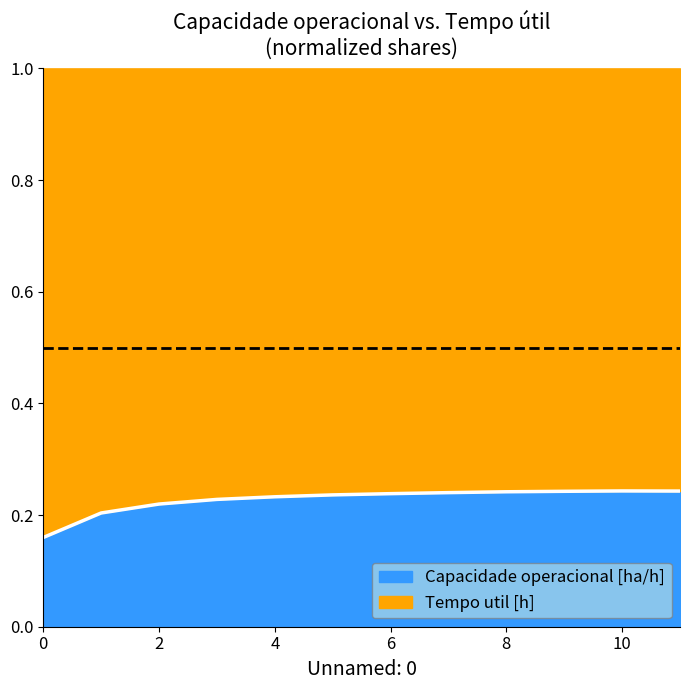

Reading left to right, extract all data points from this chart.

0.2	0.2	0.2	0.2	0.2	0.2	0.2	0.2	0.2	0.2	0.2	0.2